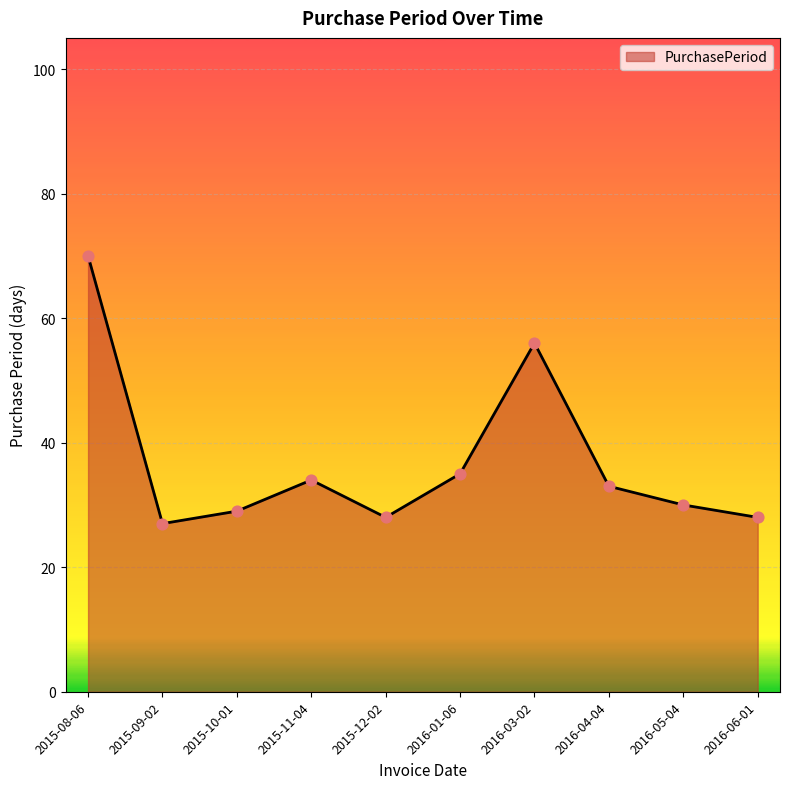

Approximately how many times larger is the value at 2016-01-06 compared to 2015-10-01?

1.2